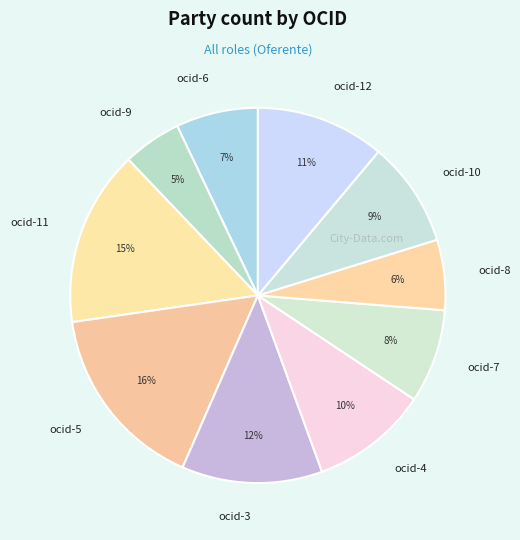

To the nearest percent, what is the average slice percentage?

10%